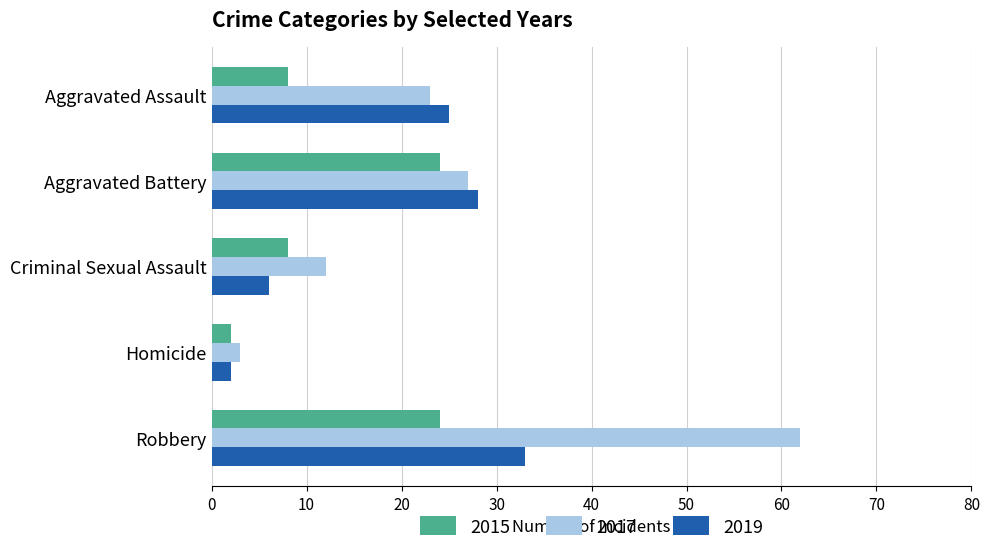

What are all the series names shown in the legend?

2015, 2017, 2019